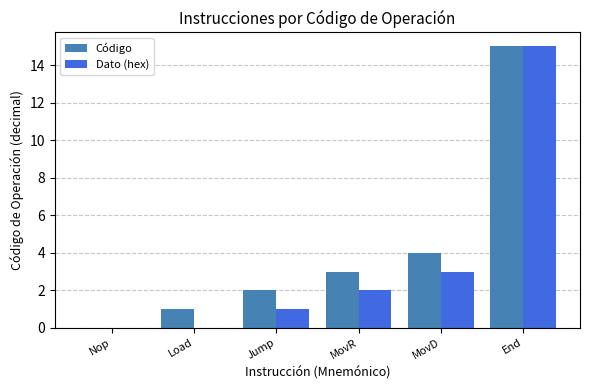

Are the bars grouped side by side (vs. stacked)?

Yes